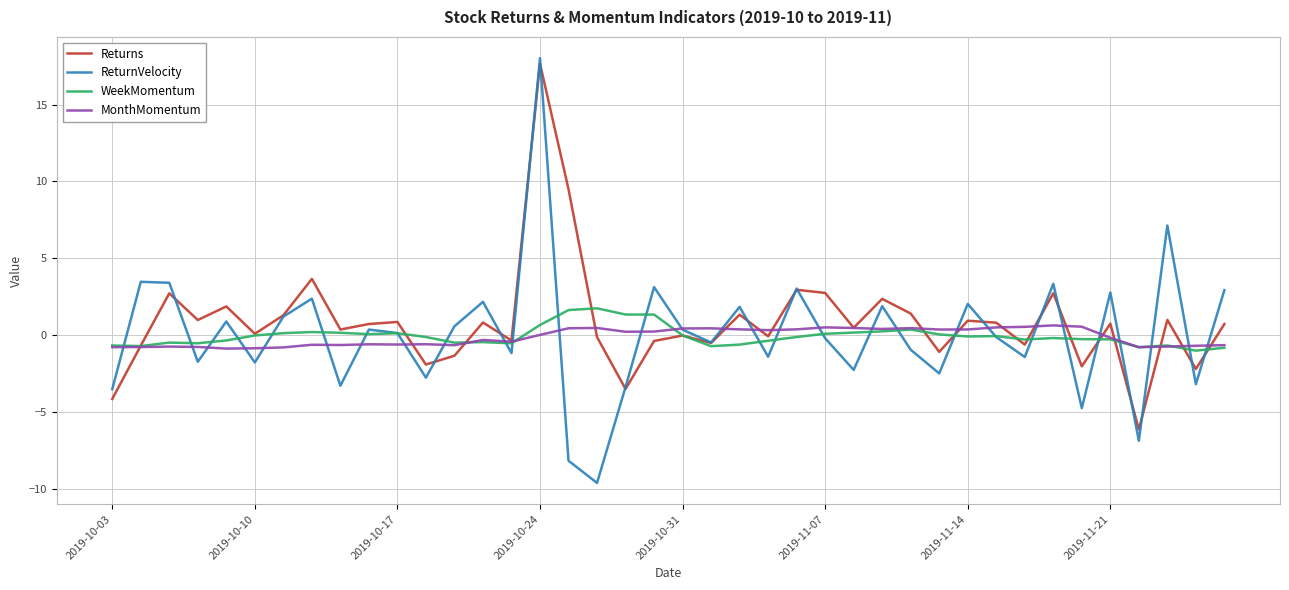

Which series has the largest range (max minus min)?

ReturnVelocity